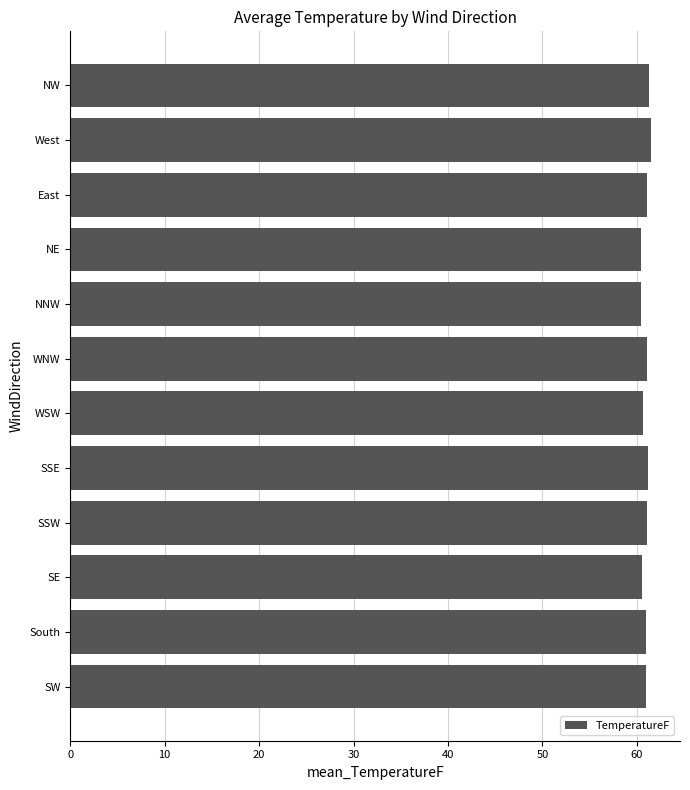

What is the sum of all values?

731.4